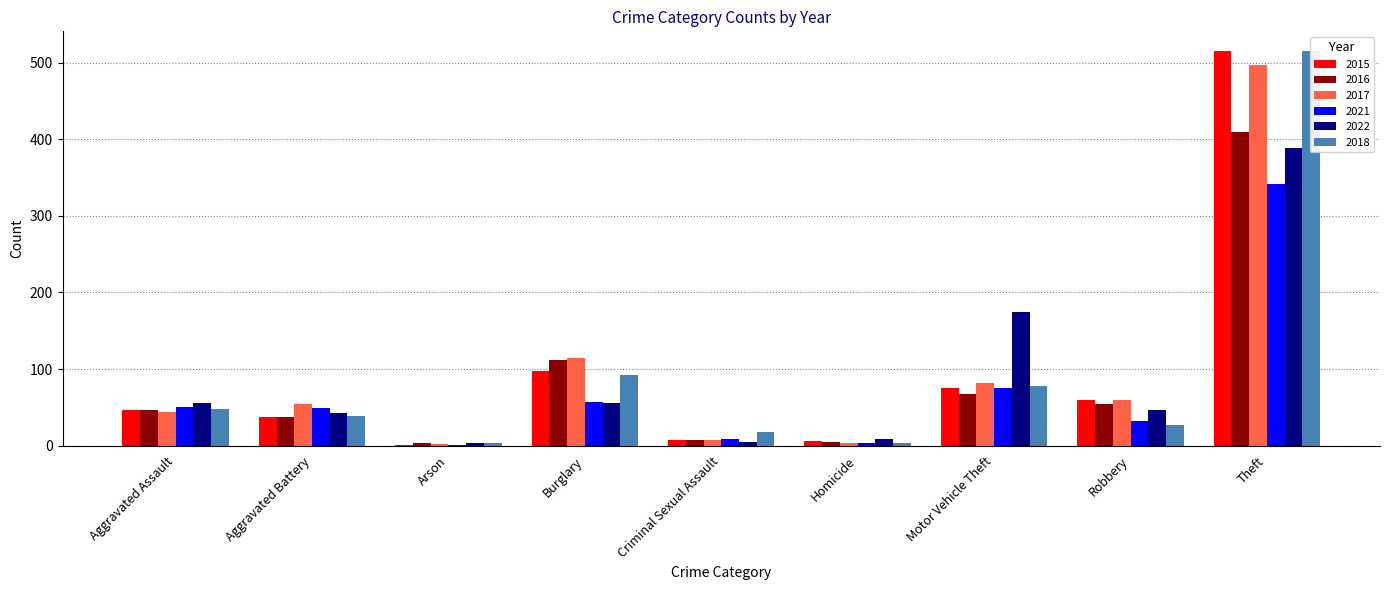

At how many categories does at least one series exceed 134?

2